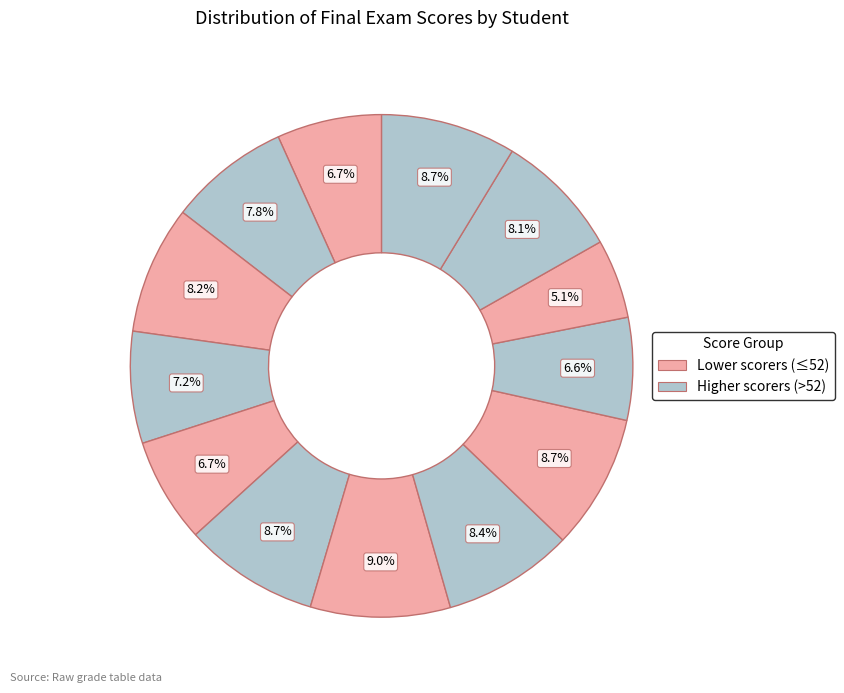

How many segments does this pie chart have?

13